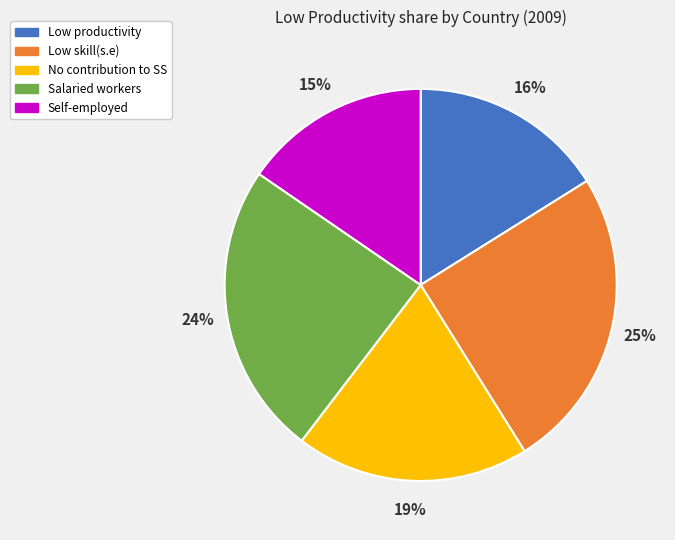

Is there a majority slice in this chart?

No